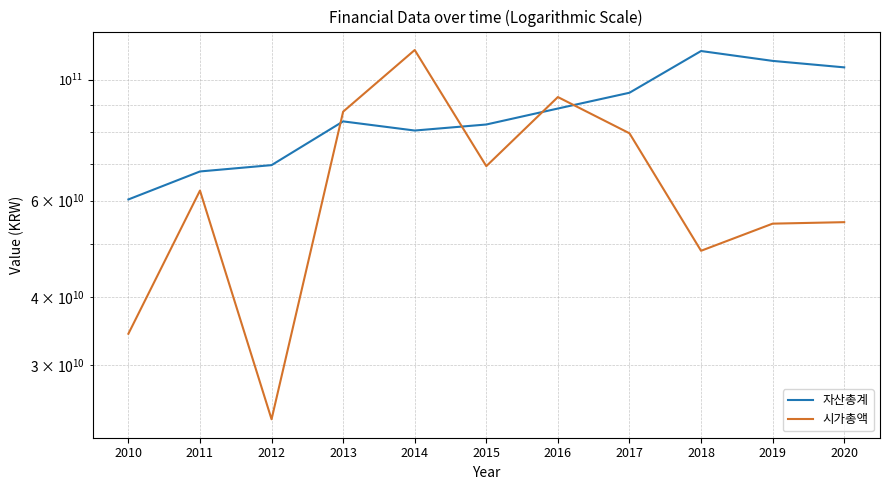

Reading right to left, list all the values displayed in this chart.

자산총계: 105270245379	108184723137	112779862926	94580825015	88493721932	82728227814	80648606230	83821017374	69701067948	67865045167	60309637614
시가총액: 54797321940	54457100990	48568500000	79722000000	92880000000	69402000000	113262000000	87333000000	23865000000	62608000000	34228000000